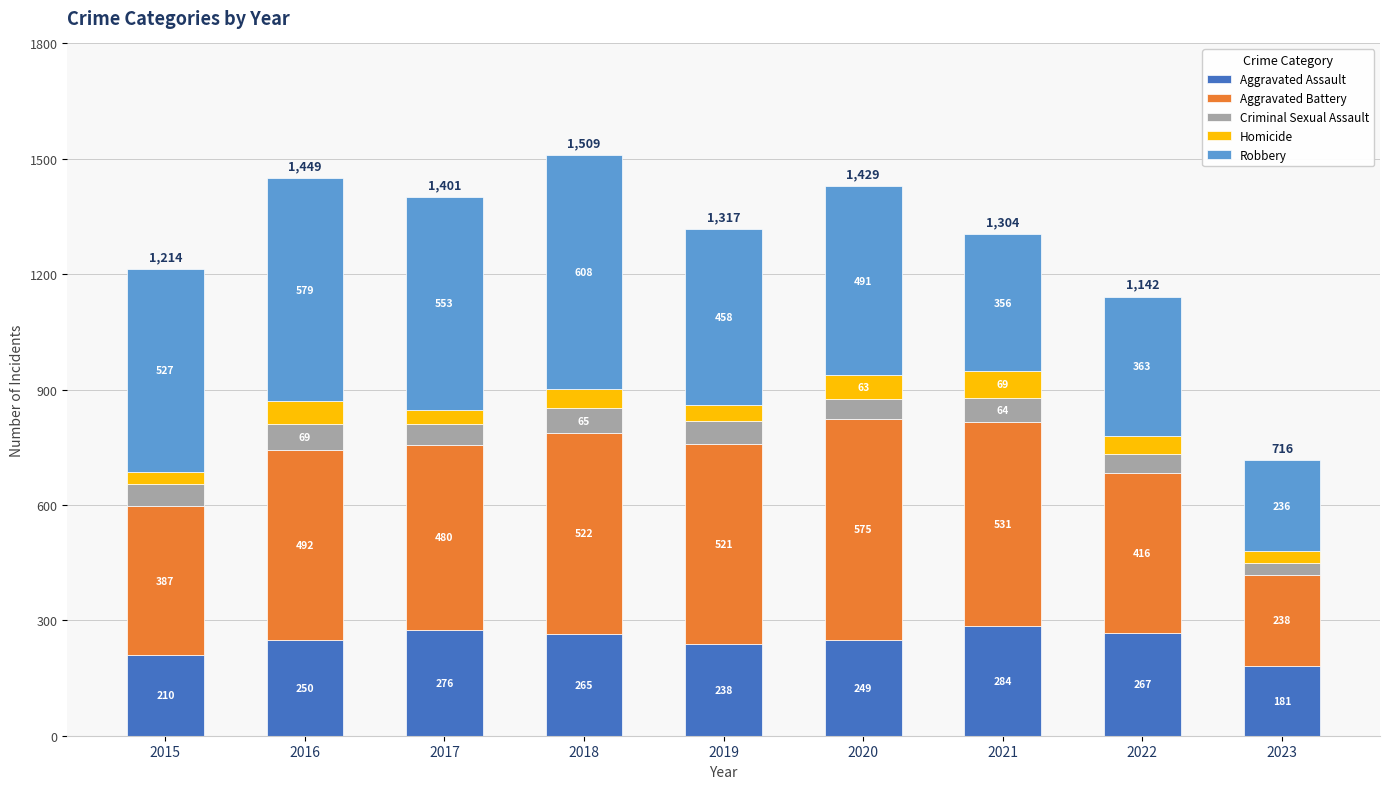

What is the lowest value of the Aggravated Assault series?

181